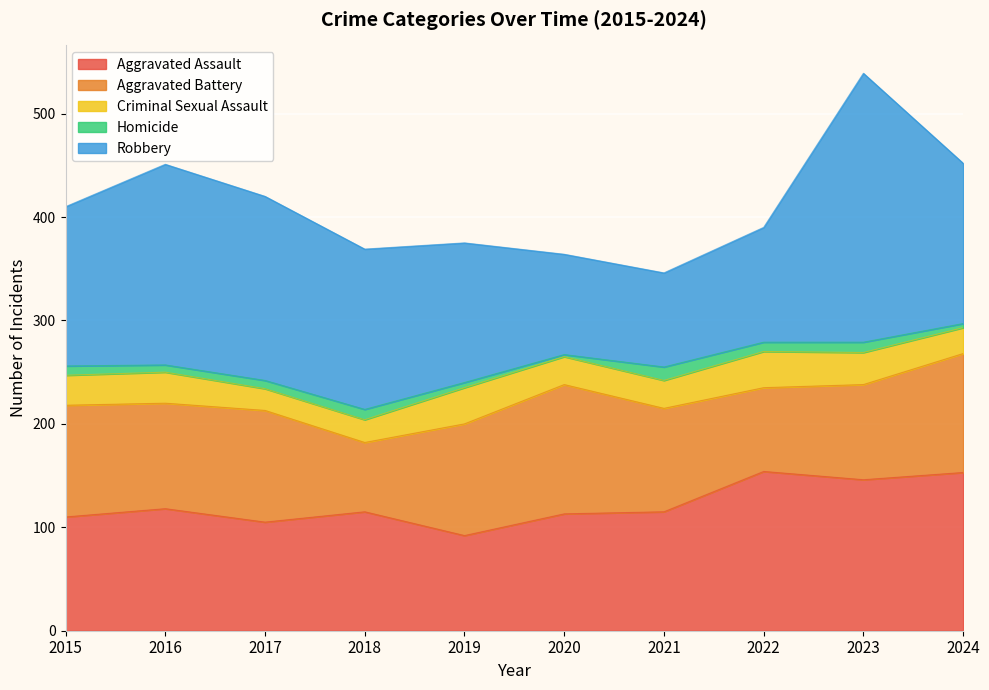

Reading right to left, extract all data points from this chart.

Aggravated Assault: 2024=153	2023=146	2022=154	2021=115	2020=113	2019=92	2018=115	2017=105	2016=118	2015=110
Aggravated Battery: 2024=115	2023=92	2022=81	2021=100	2020=125	2019=108	2018=67	2017=108	2016=102	2015=108
Criminal Sexual Assault: 2024=25	2023=31	2022=35	2021=27	2020=27	2019=35	2018=22	2017=21	2016=30	2015=29
Homicide: 2024=4	2023=10	2022=9	2021=13	2020=2	2019=5	2018=10	2017=8	2016=7	2015=9
Robbery: 2024=155	2023=260	2022=111	2021=91	2020=97	2019=135	2018=155	2017=178	2016=194	2015=154